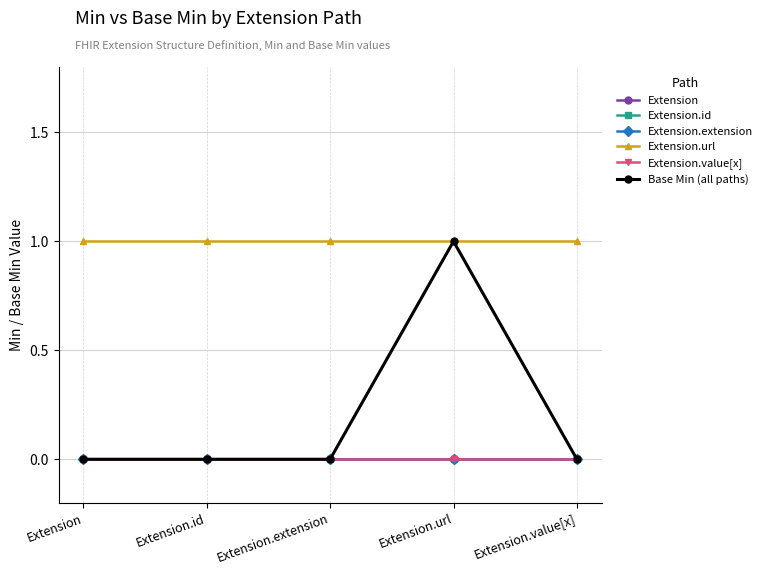

How many lines are shown in the chart?

6